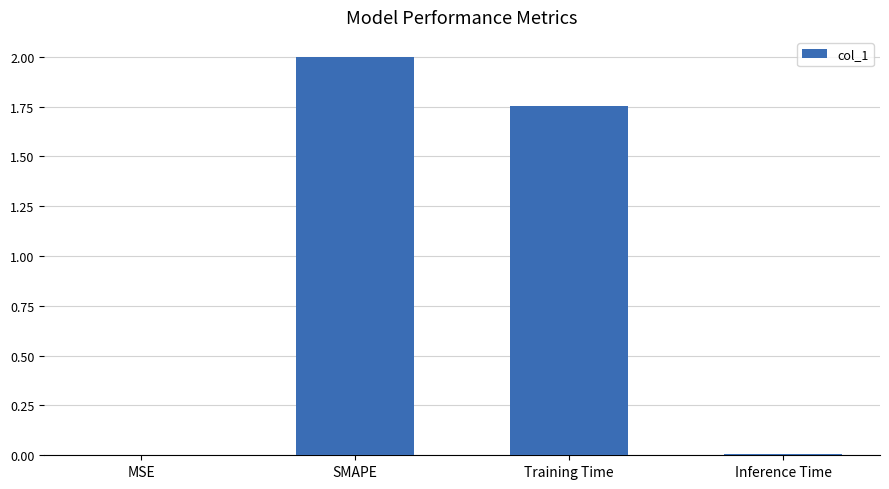

The chart shows a value of 2.0 at SMAPE. True or false?

True